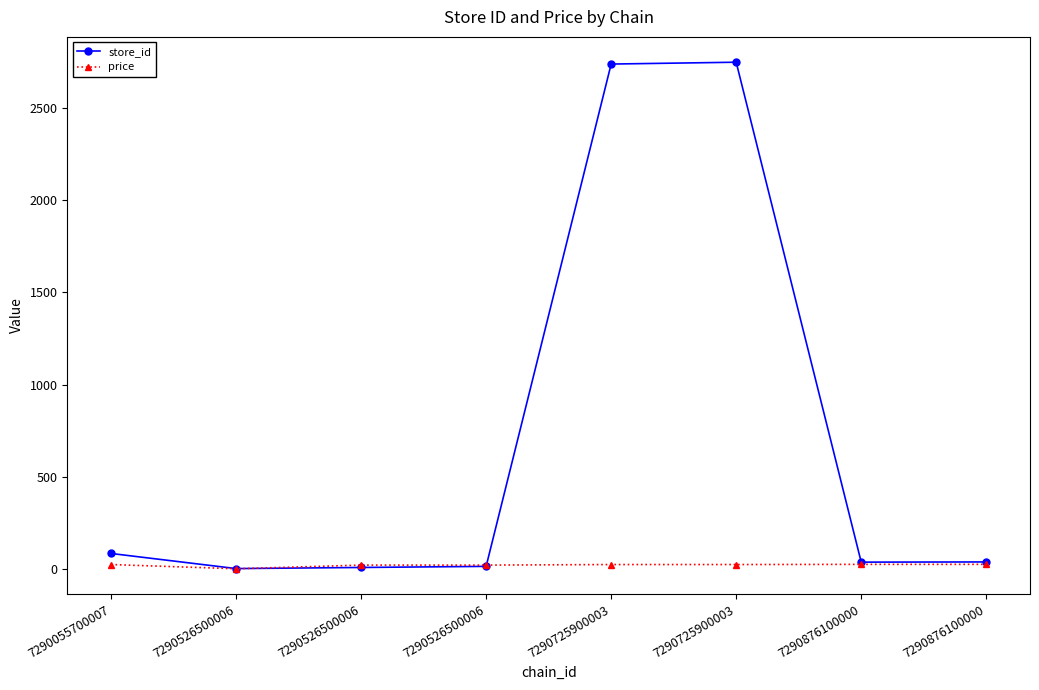

What are all the series names shown in the legend?

store_id, price